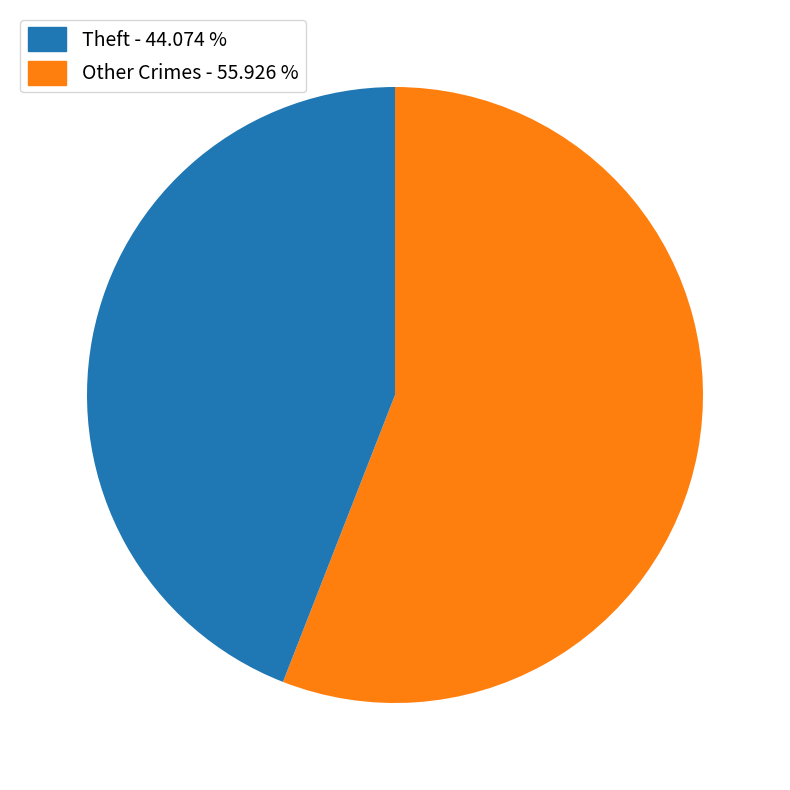

Which category has the smallest portion of the pie?

Other Crimes - 55.926 %